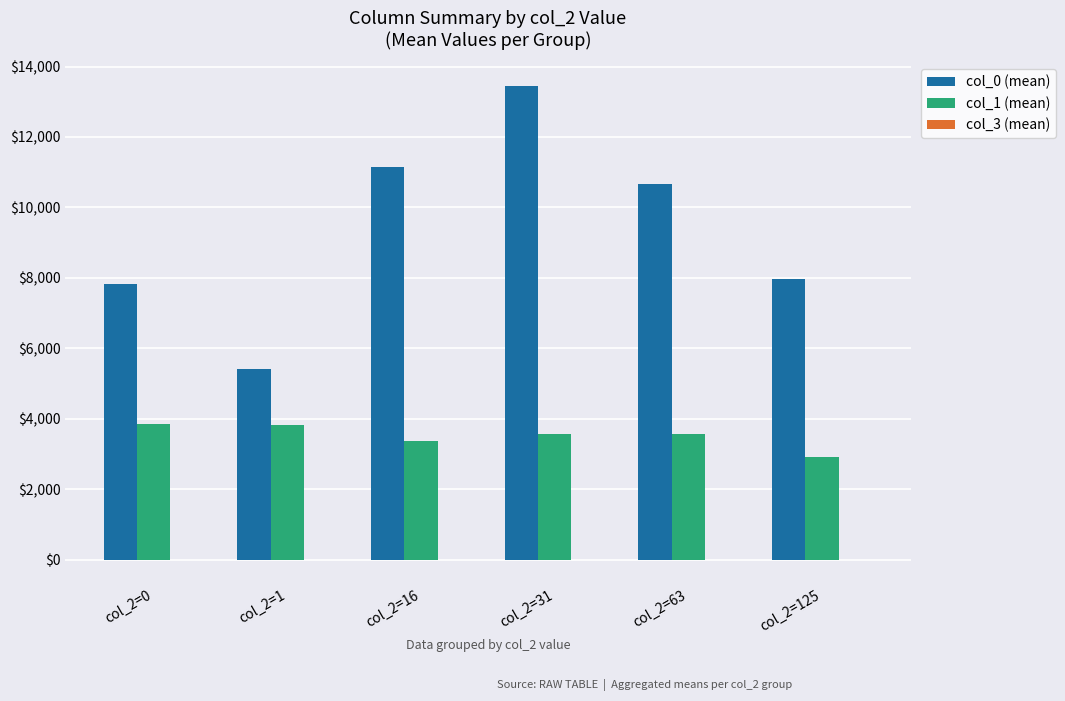

At which category is the sum across all series the highest?

col_2=31